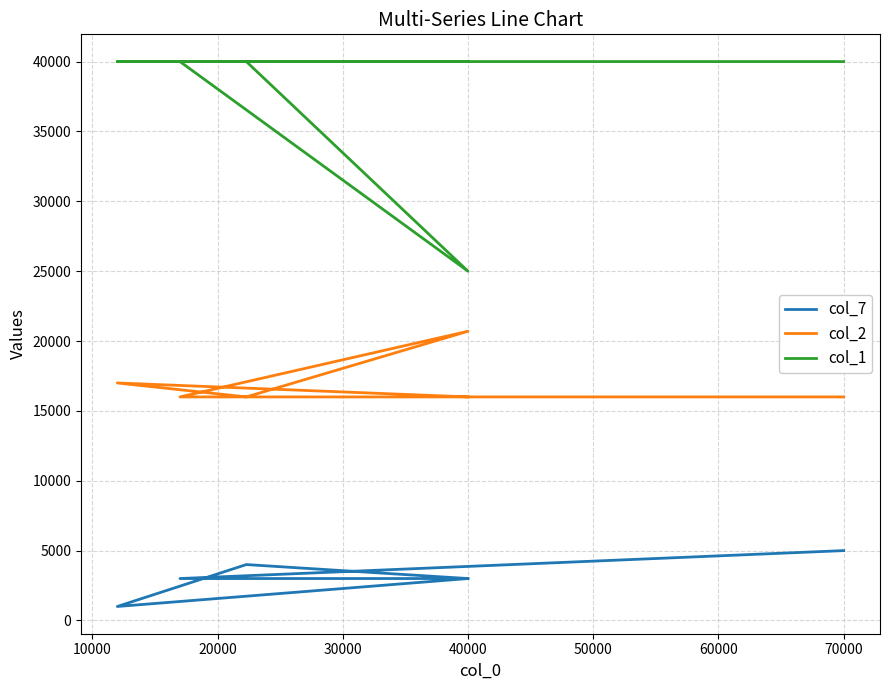

What is the spread (max minus min) of values at 20000?

36005